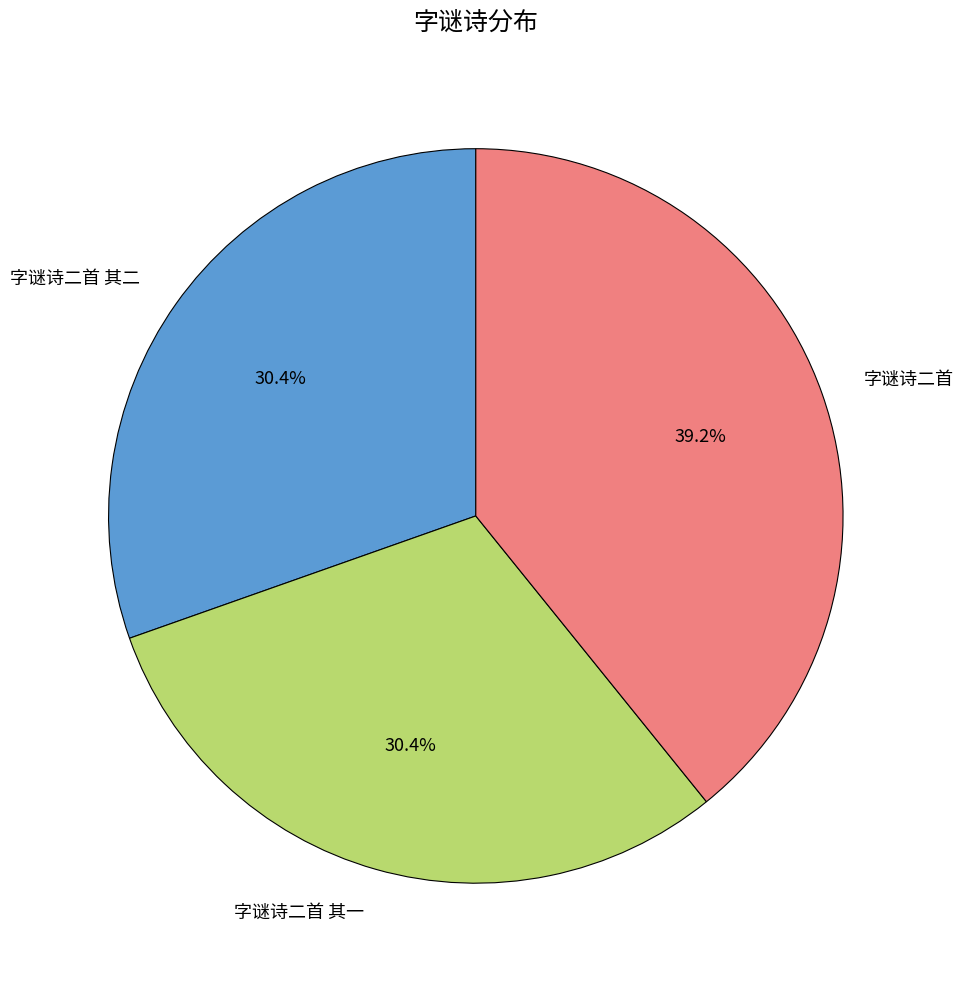

What is the ratio of the value at 字谜诗二首 其一 to the value at 字谜诗二首?

0.8